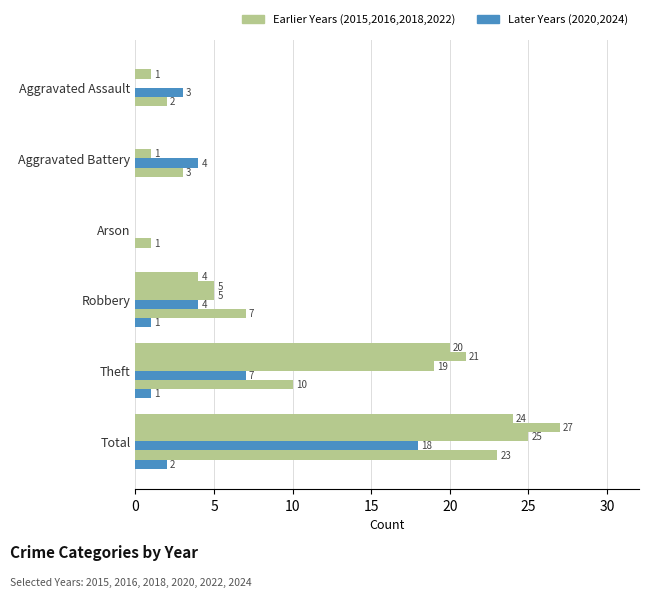

How many distinct data groups are displayed?

6